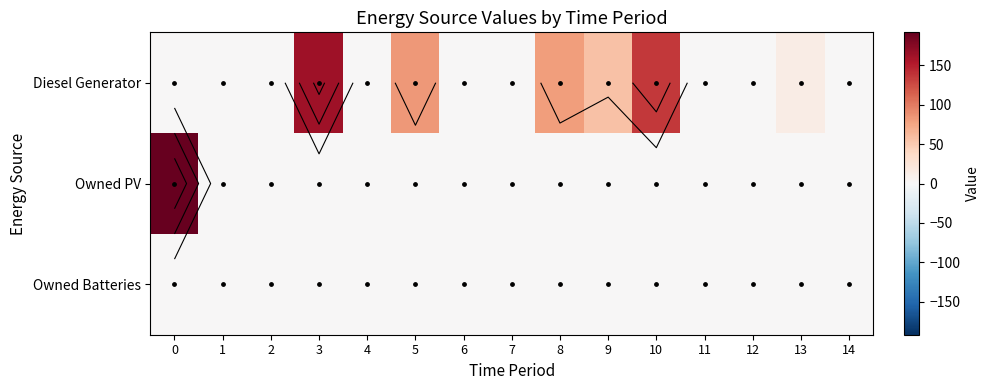

What is the difference between the second highest and second lowest values in the Diesel Generator series?

135